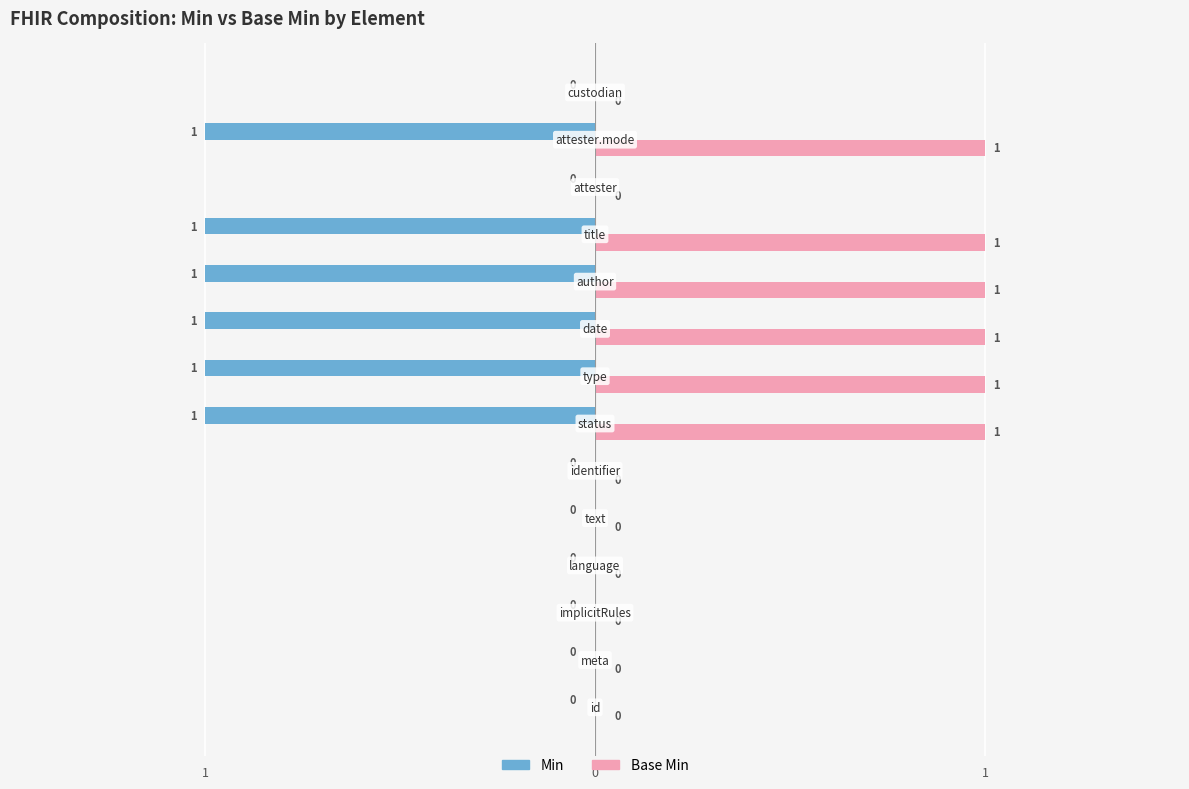

What is the value of the Base Min bar at the 13th from the left?

1